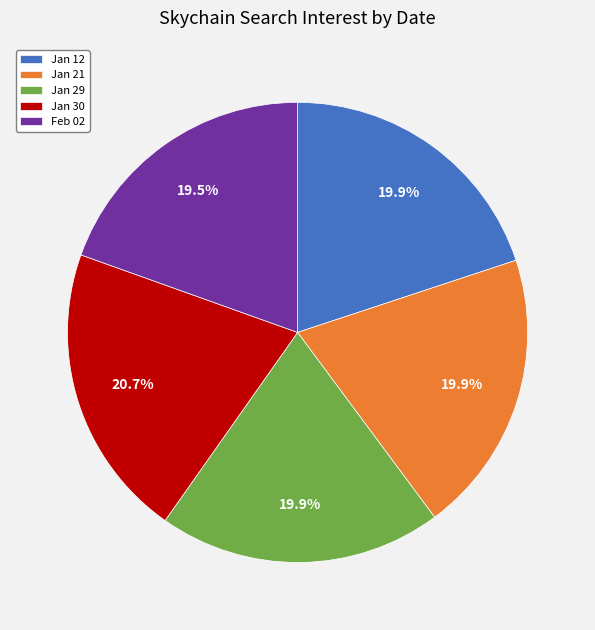

How much of the chart is everything except Feb 02?

80.5%